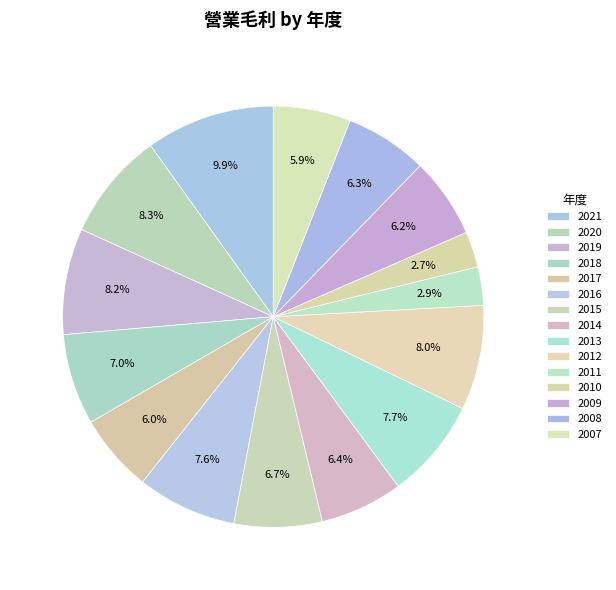

How many segments does this pie chart have?

15